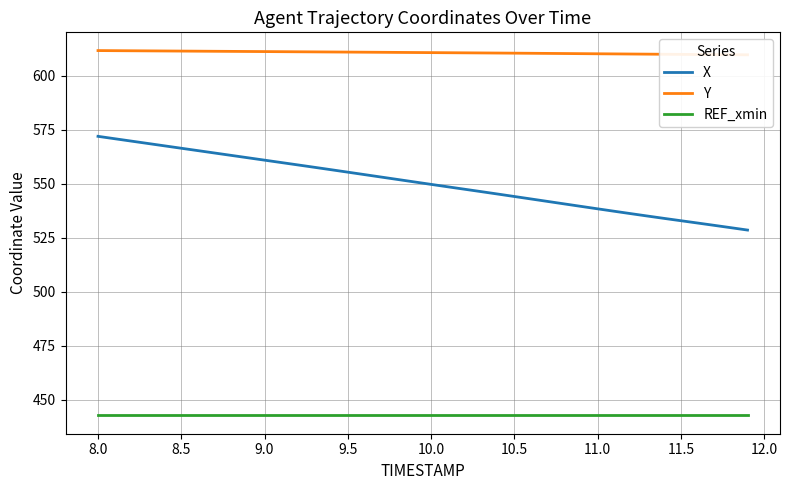

What are all the series names shown in the legend?

X, Y, REF_xmin